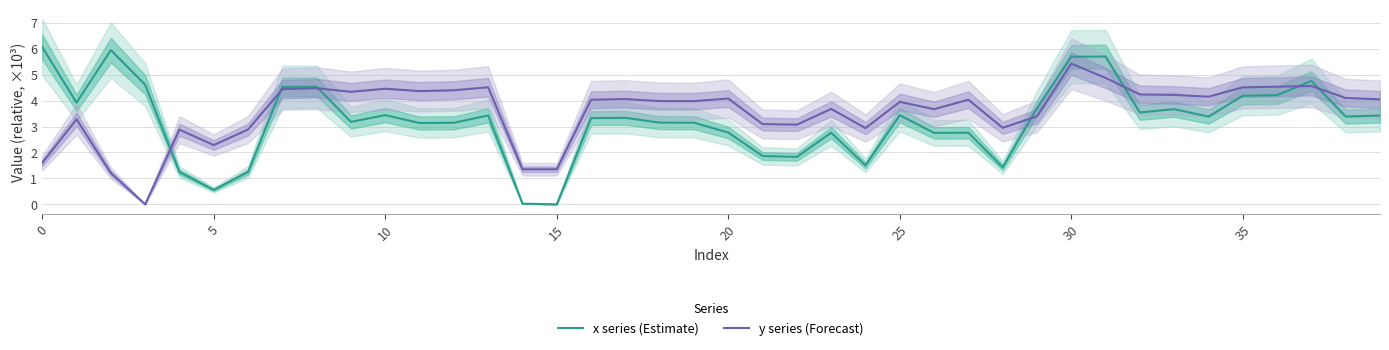

How many lines are shown in the chart?

2